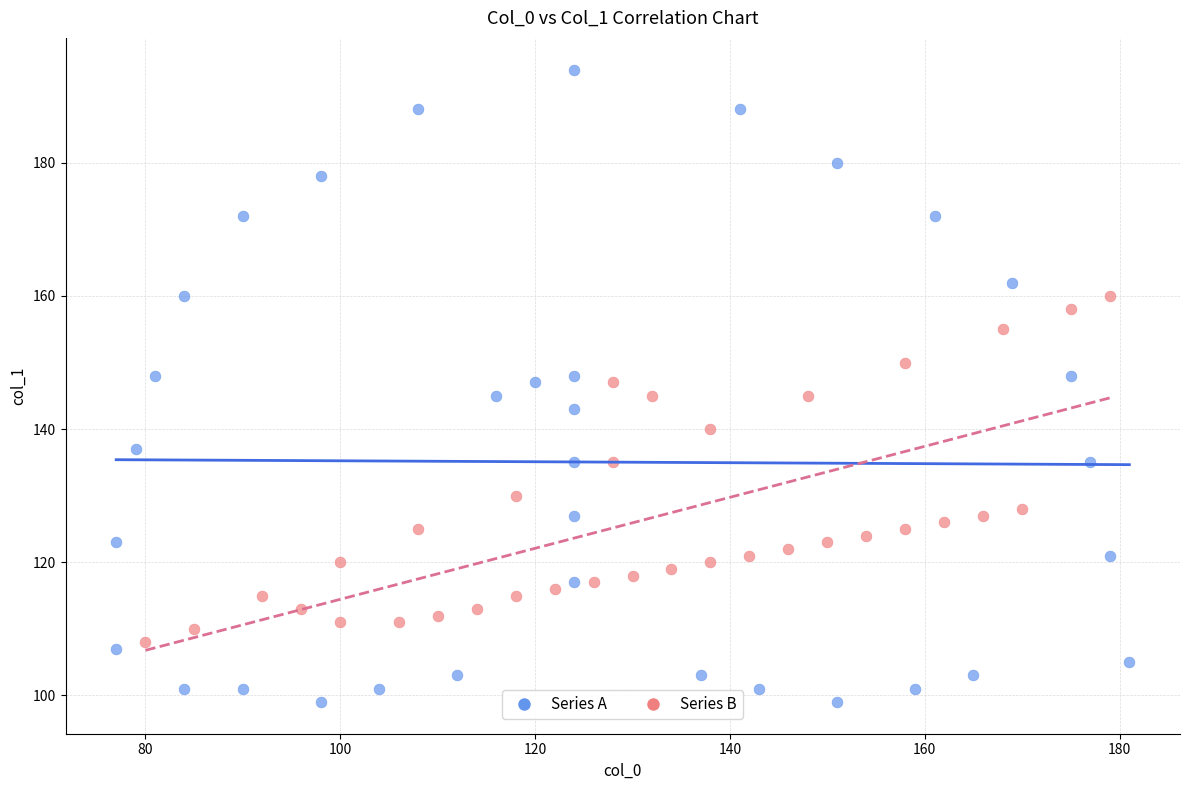

Which series reaches the minimum Y coordinate?

Series A